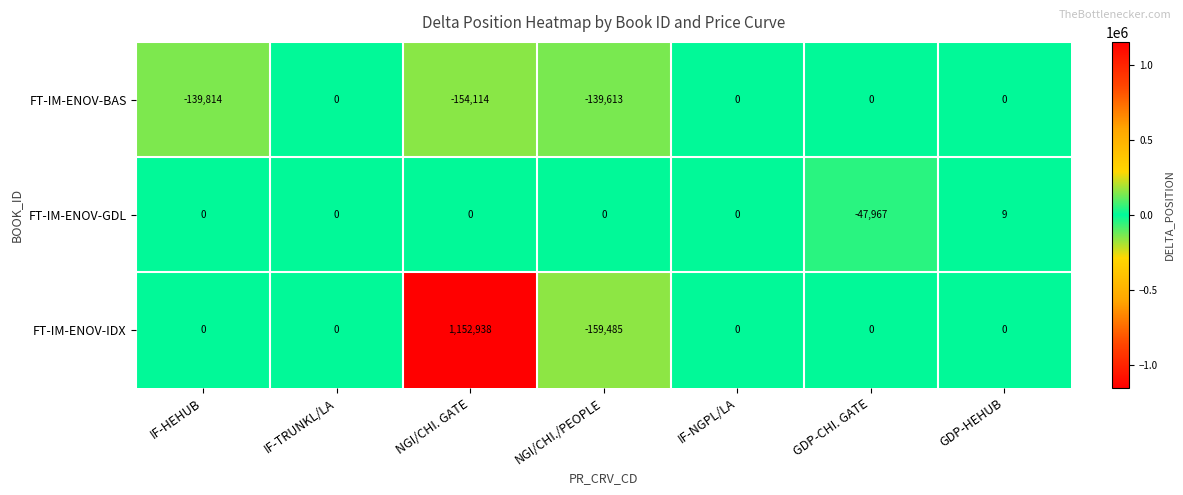

How many data points in FT-IM-ENOV-GDL are less than 0?

1